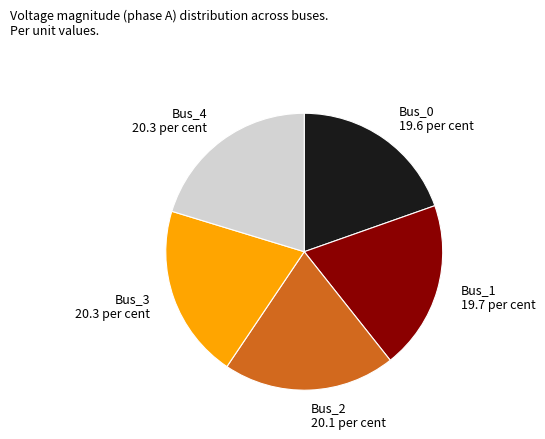

Does Bus_2 represent more than half of the total?

No